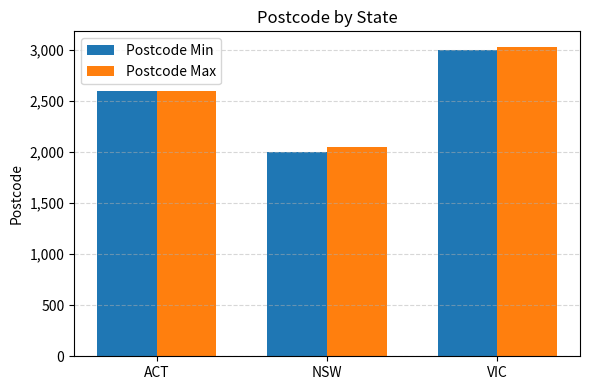

What value does the Postcode Min series have at VIC, to the nearest 100?

3000